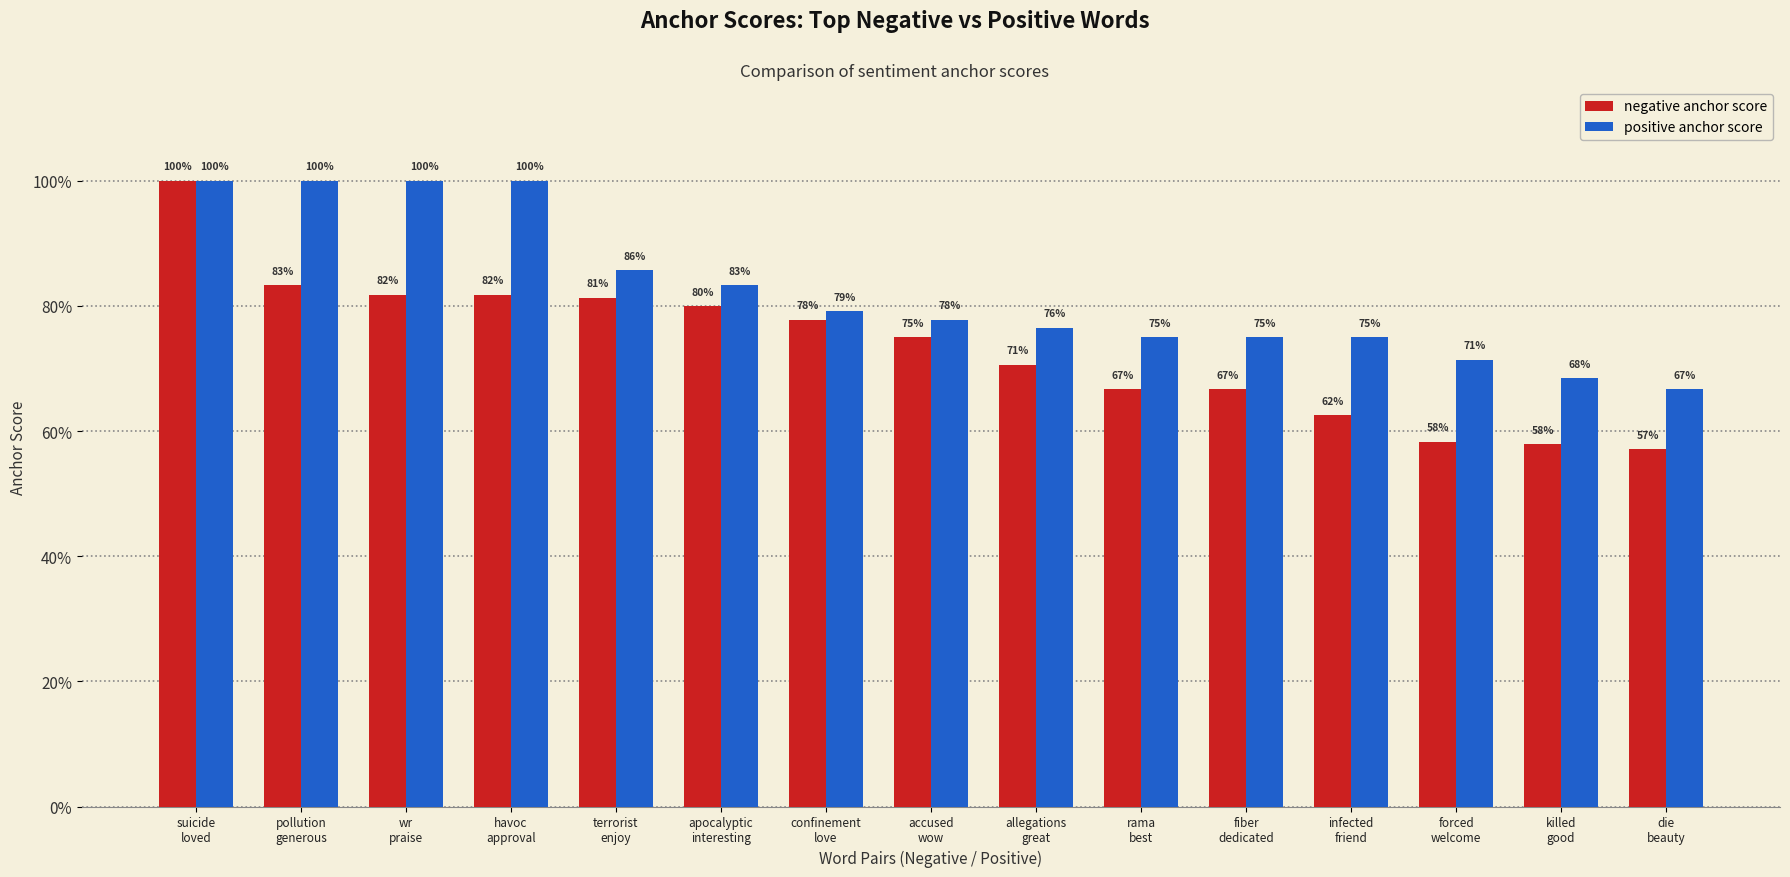

The value of positive anchor score at pollution
generous is 1.0. True or false?

True